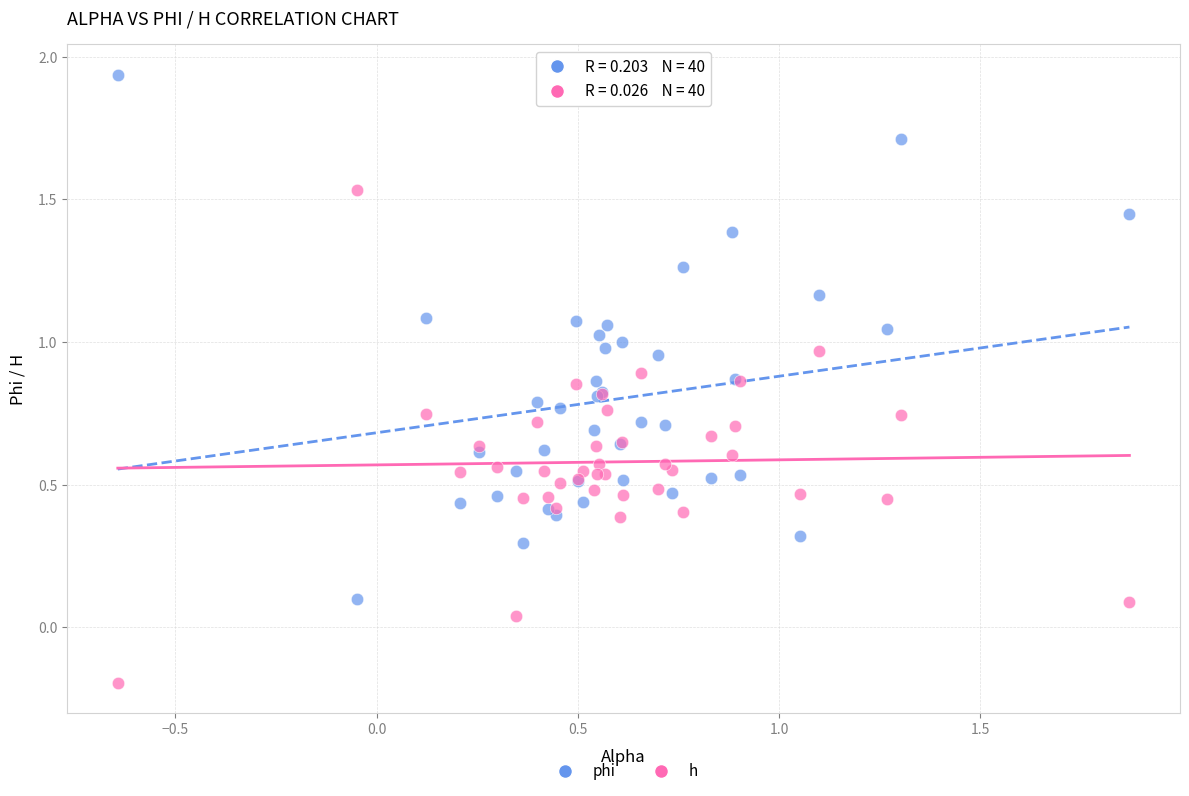

Which series contains the lowest Y value?

h